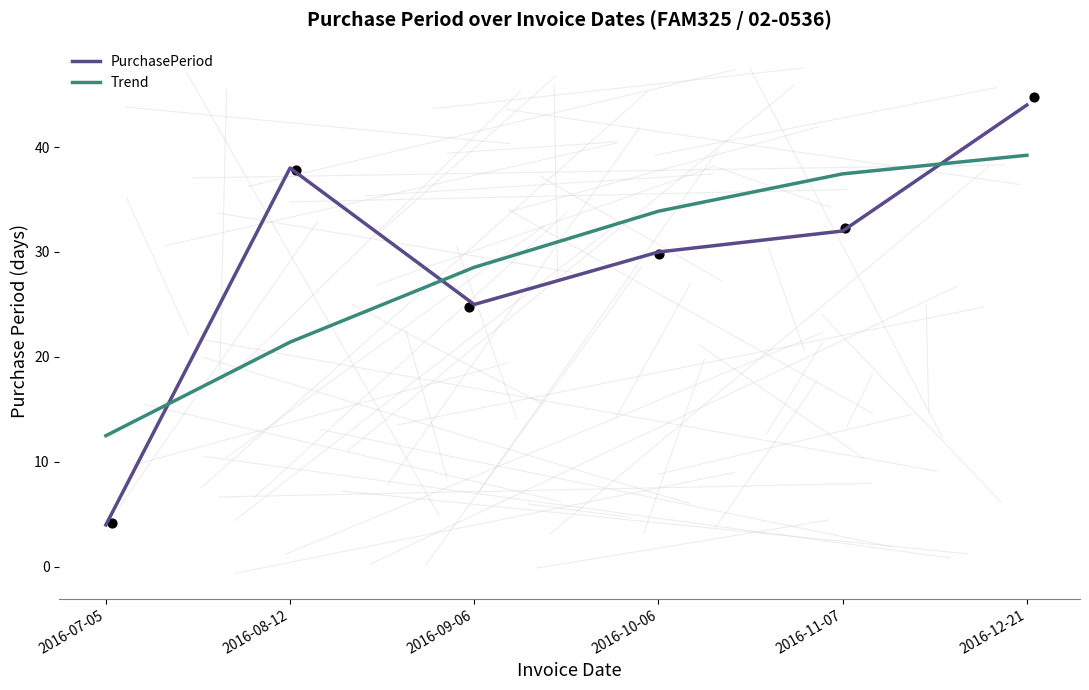

Which series reaches the minimum Y coordinate?

PurchasePeriod